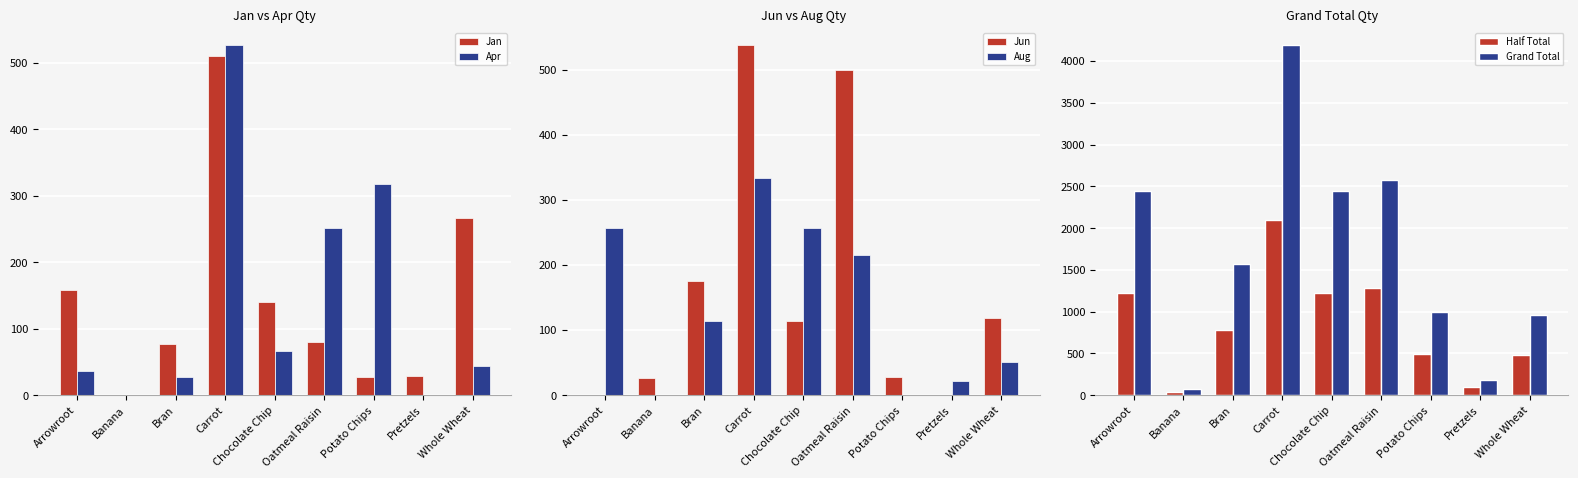

What is the sum of all Grand Total values?

15442